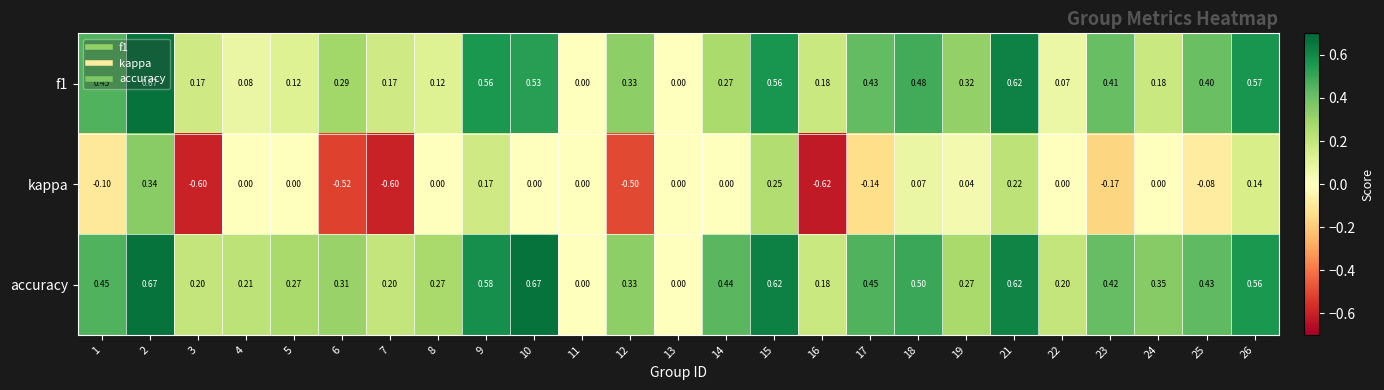

Which series changed the most between 1 and 2?

kappa